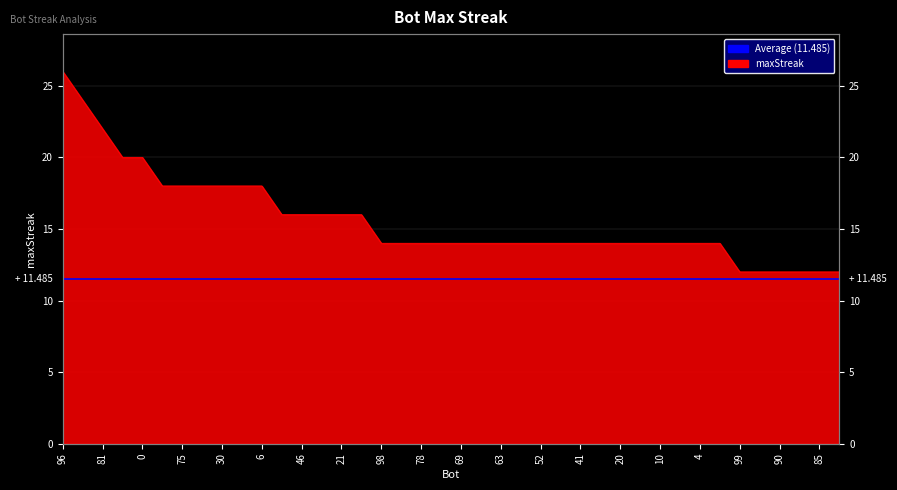

What is the approximate value at 91?

12